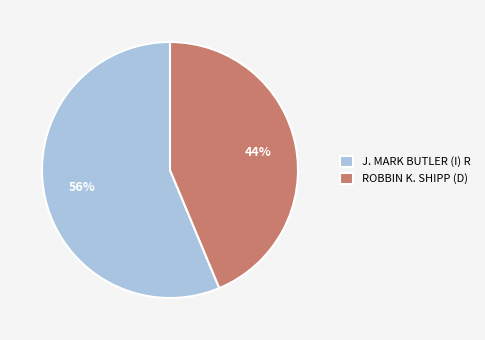

What is the smallest slice in the pie chart?

ROBBIN K. SHIPP (D)